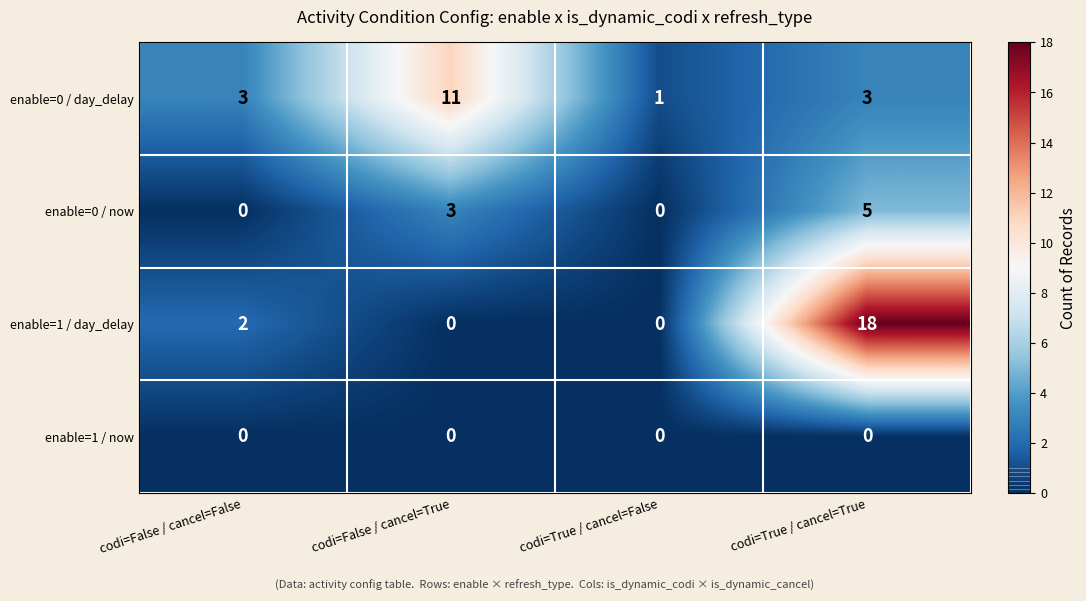

What is the difference between the highest and lowest values at codi=False / cancel=True?

11